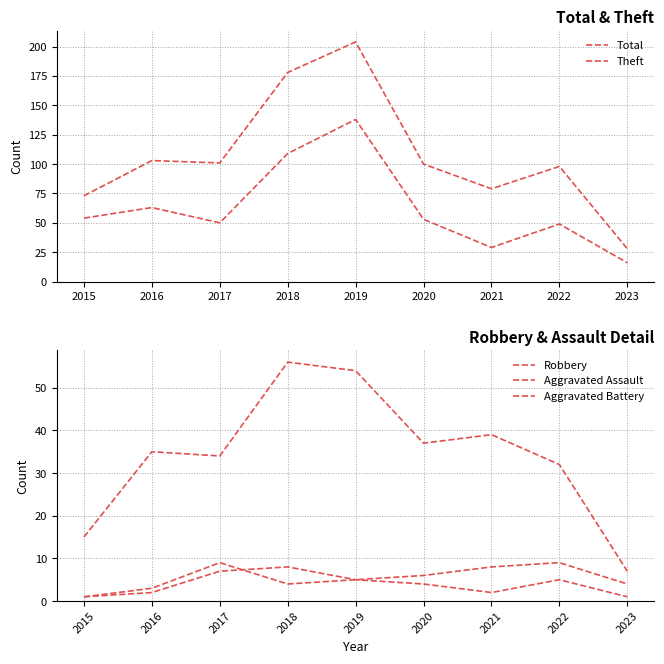

How many values in the Robbery series are below 35?

4